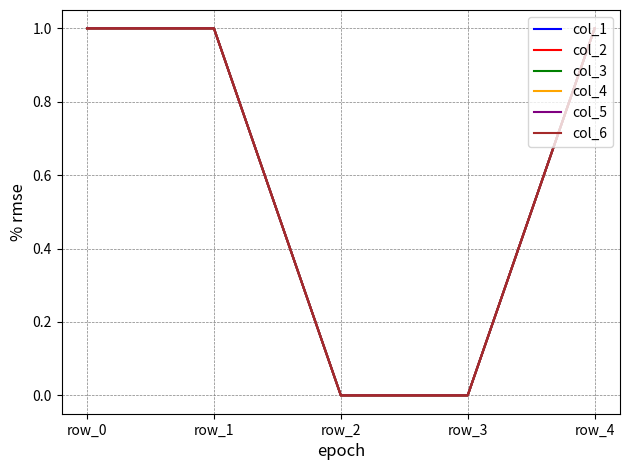

Does the chart display data point markers on the line(s)?

No